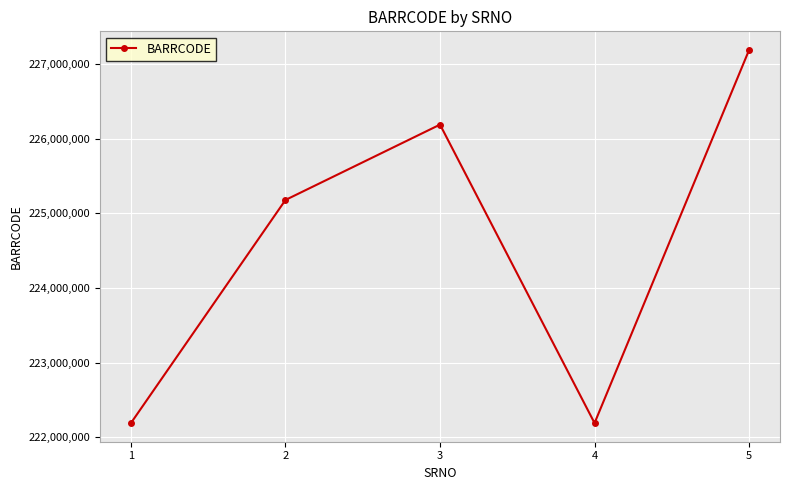

What is the value of the 3rd point from the left?

226190004